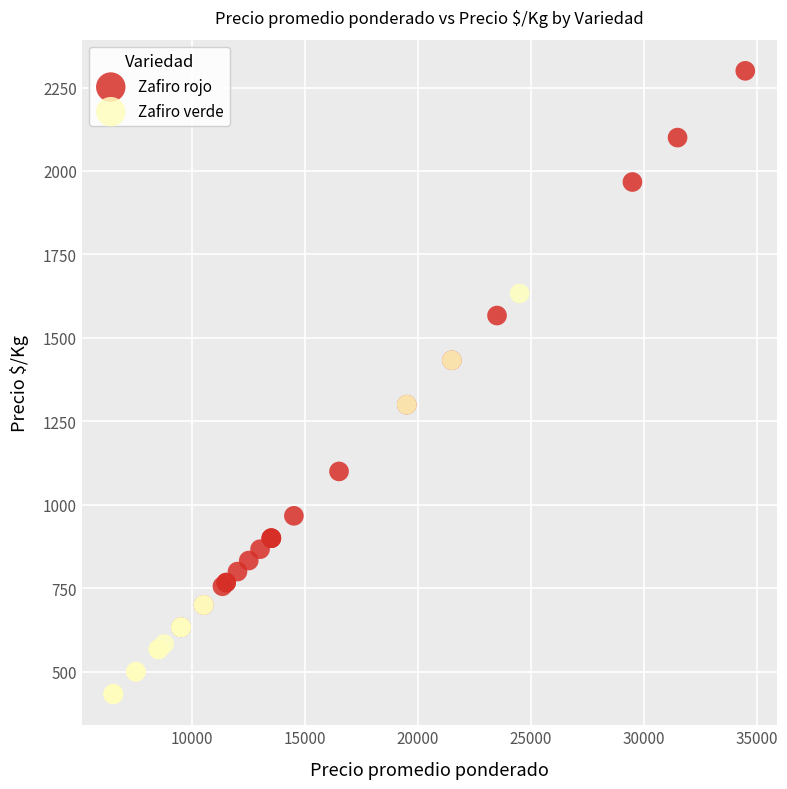

Which series contains the highest Y value?

Zafiro rojo